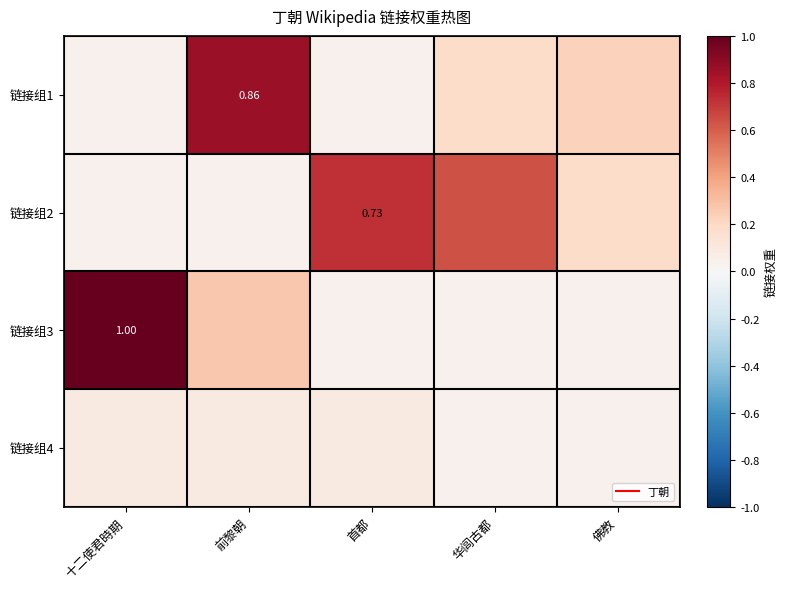

Is it true that 链接组3 equals 1.0 at 十二使君時期?

True